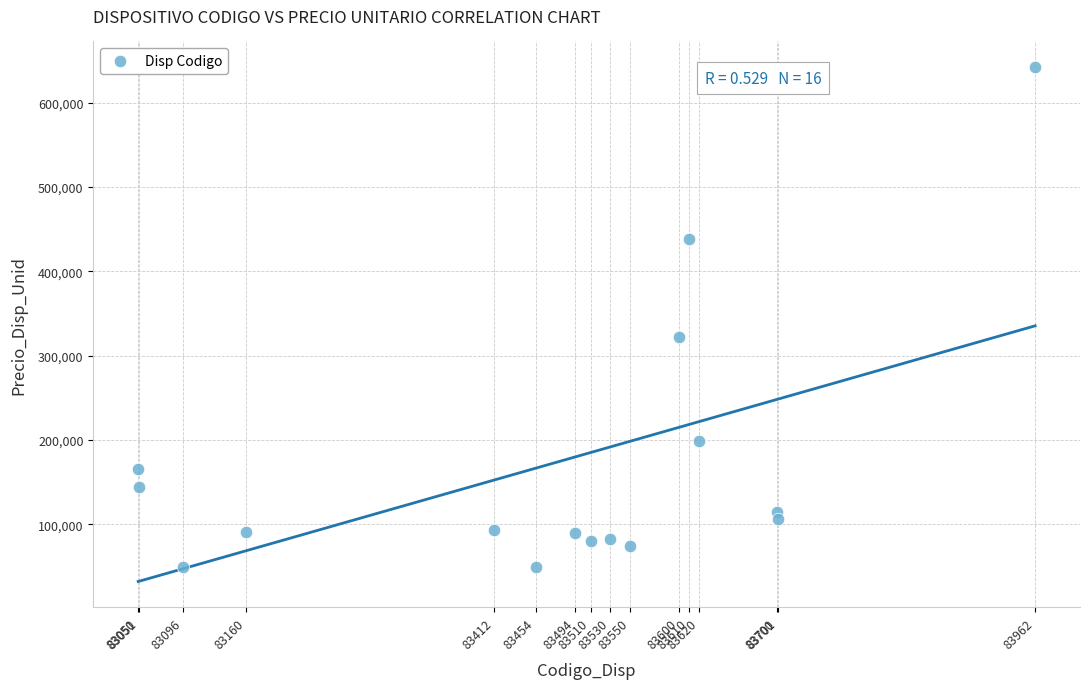

What is the range of X values (max minus min)?

912